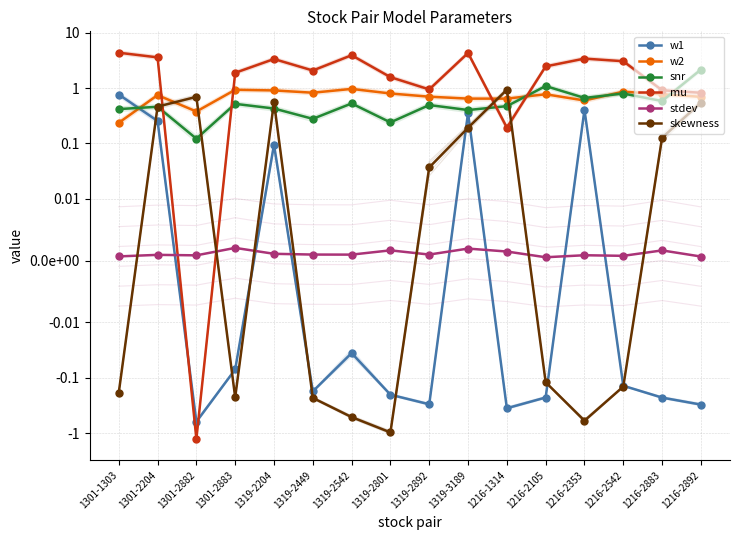

Rank the categories by mu value from lowest to highest.

1301-2882, 1216-1314, 1216-2892, 1216-2883, 1319-2892, 1319-2801, 1301-2883, 1319-2449, 1216-2105, 1216-2542, 1319-2204, 1216-2353, 1301-2204, 1319-2542, 1319-3189, 1301-1303